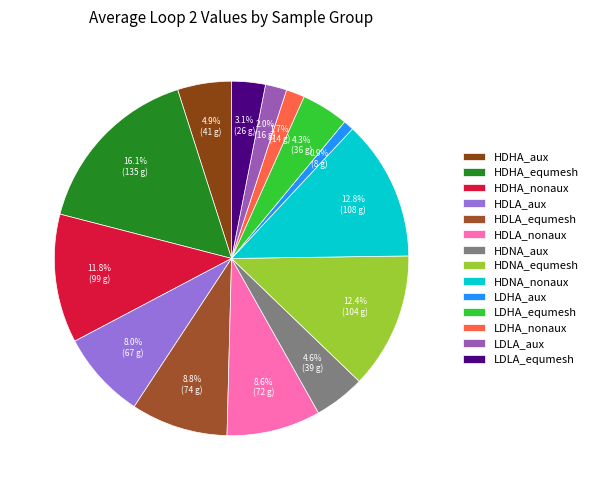

To the nearest percent, what is the combined percentage of LDLA_equmesh and LDLA_aux?

5%